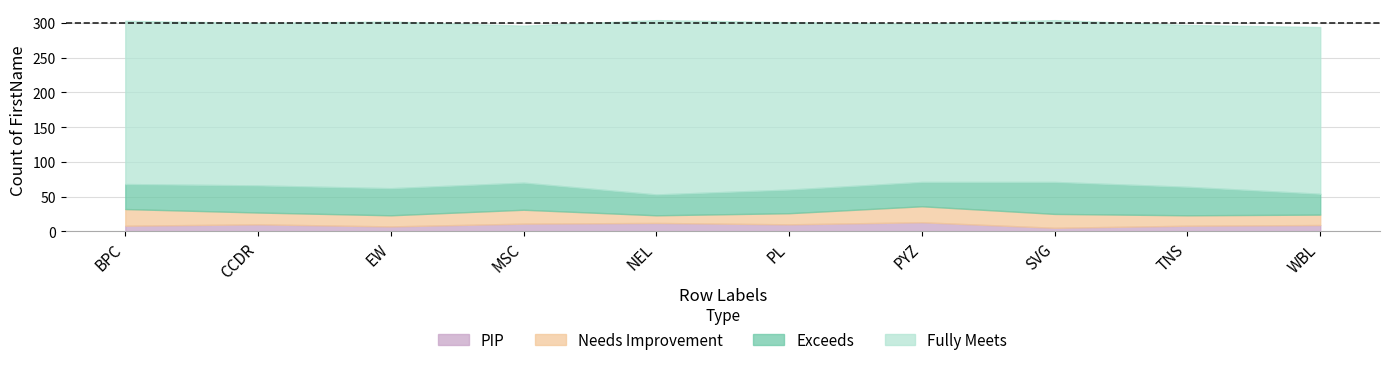

The value of PIP at MSC is 11. True or false?

True